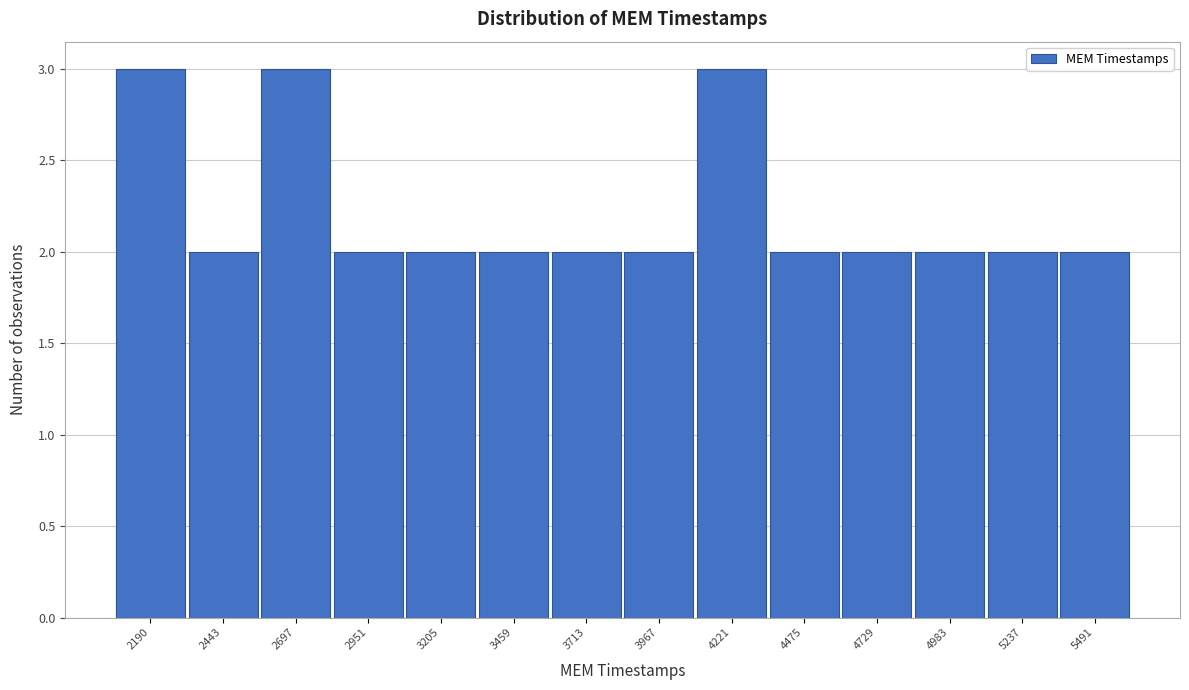

Reading left to right, what are all the values shown in this chart?

2190=3	2443=2	2697=3	2951=2	3205=2	3459=2	3713=2	3967=2	4221=3	4475=2	4729=2	4983=2	5237=2	5491=2